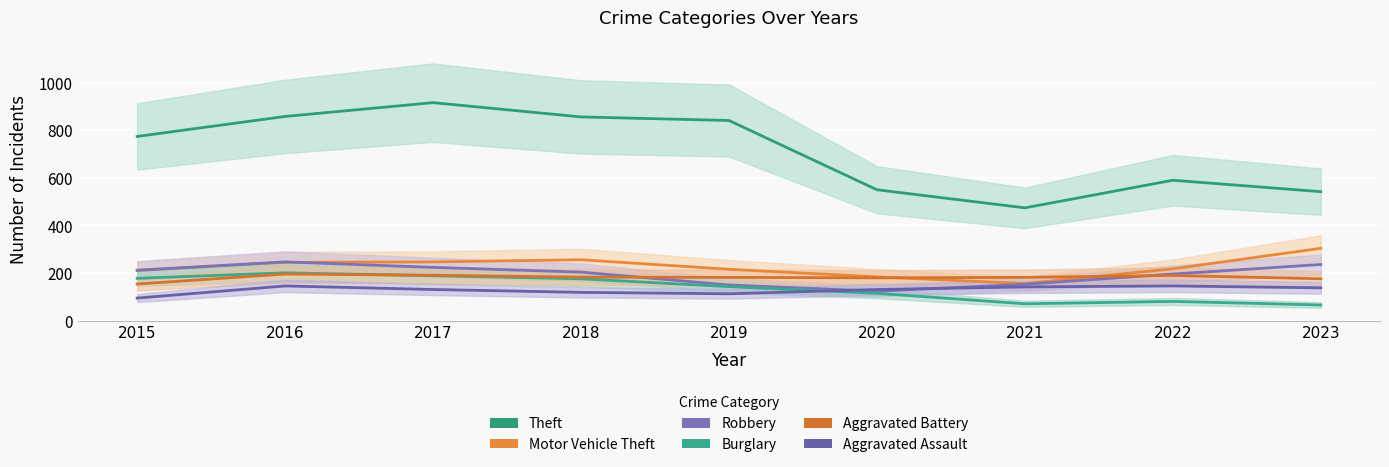

How many data points in Theft are above 774?

4